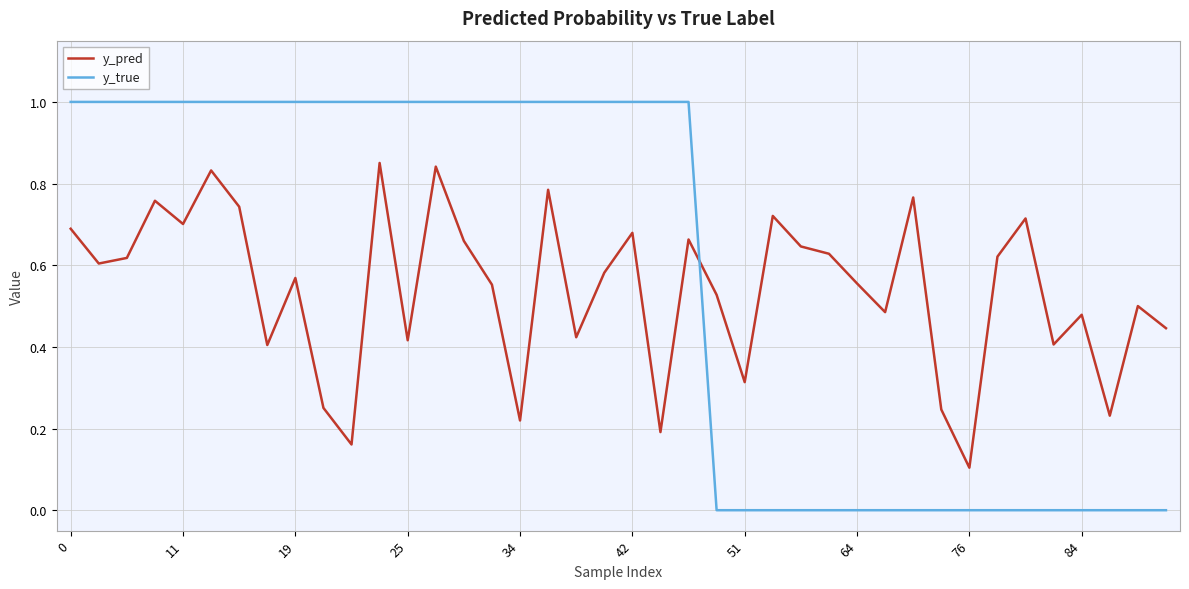

Which series has the widest spread of values?

y_true